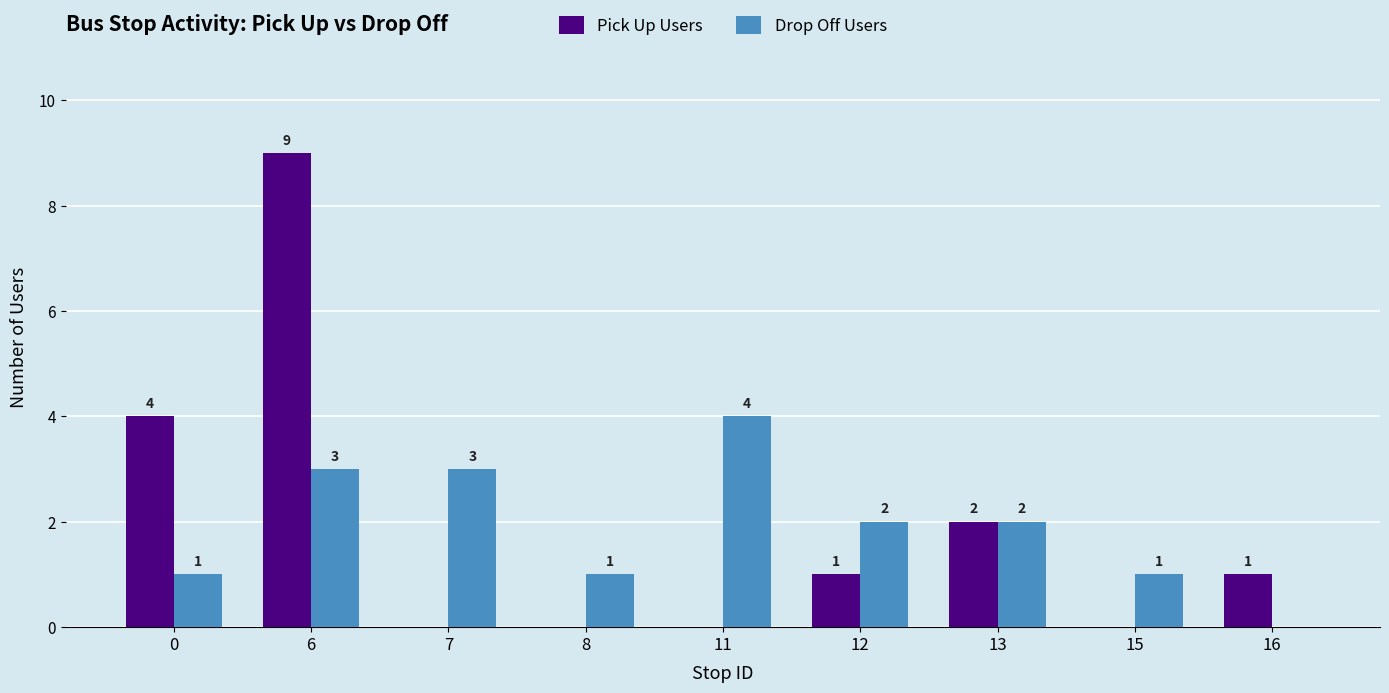

Is the value of Drop Off Users at 15 greater than the value of Pick Up Users at 11?

Yes